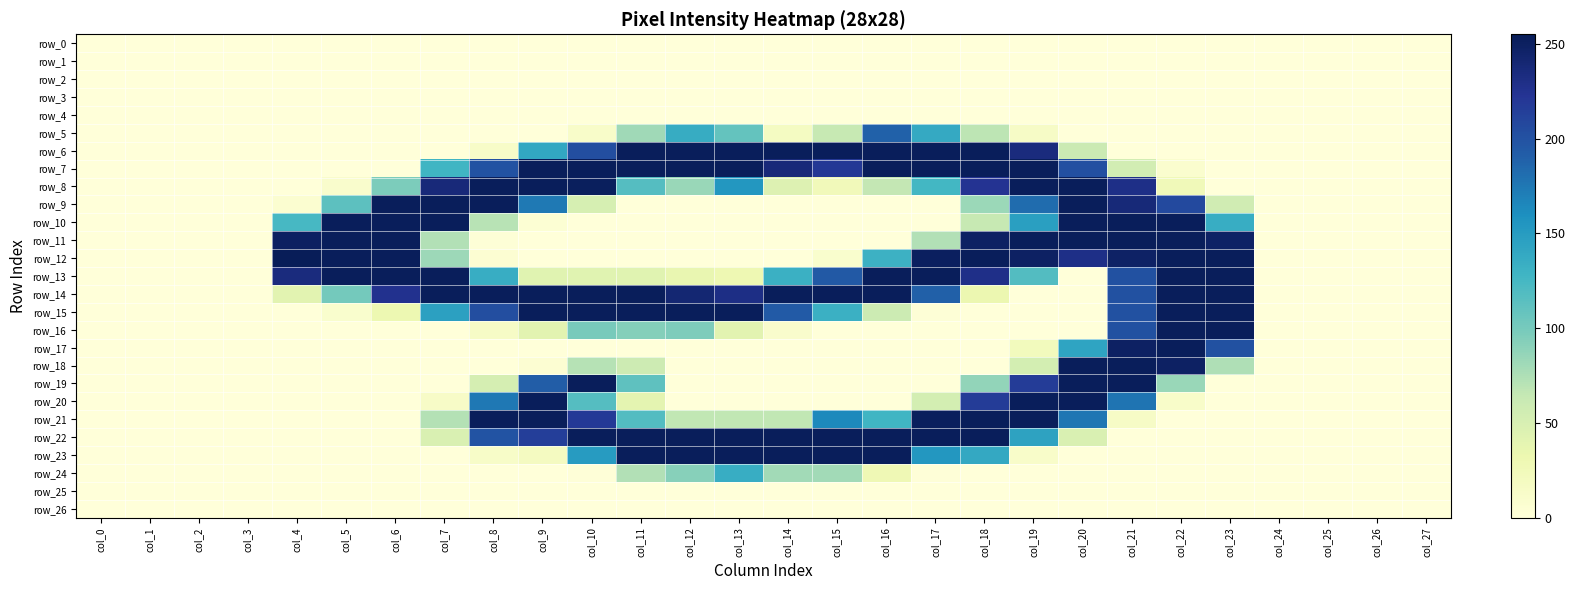

Rank the categories by row_15 value from highest to lowest.

col_9, col_10, col_11, col_12, col_13, col_22, col_23, col_8, col_21, col_14, col_7, col_15, col_16, col_6, col_5, col_17, col_0, col_1, col_2, col_3, col_4, col_18, col_19, col_20, col_24, col_25, col_26, col_27